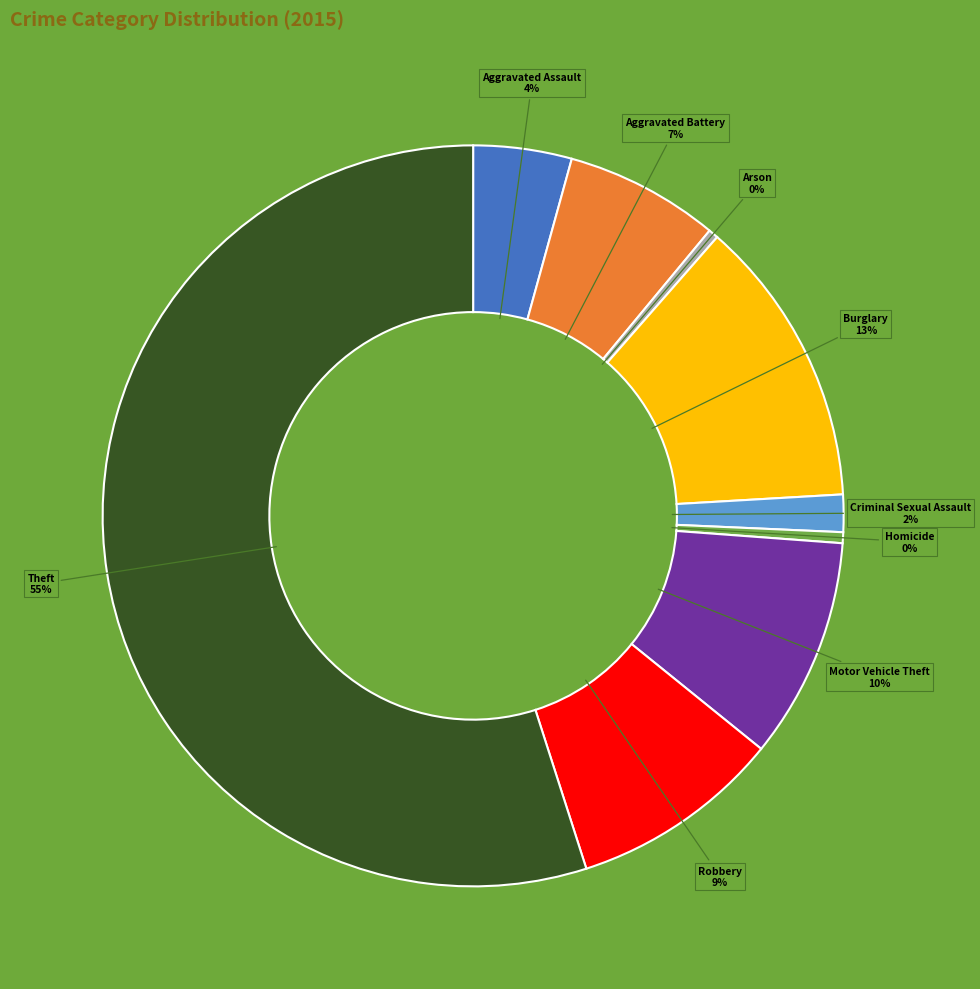

Is there any slice that represents more than half of the pie?

Yes